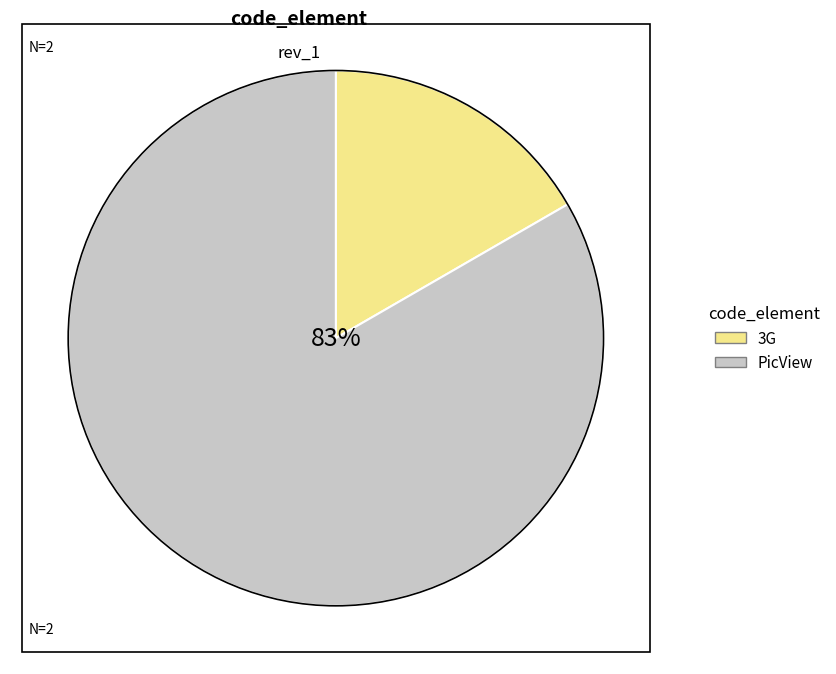

Does PicView account for over 50% of the chart?

Yes